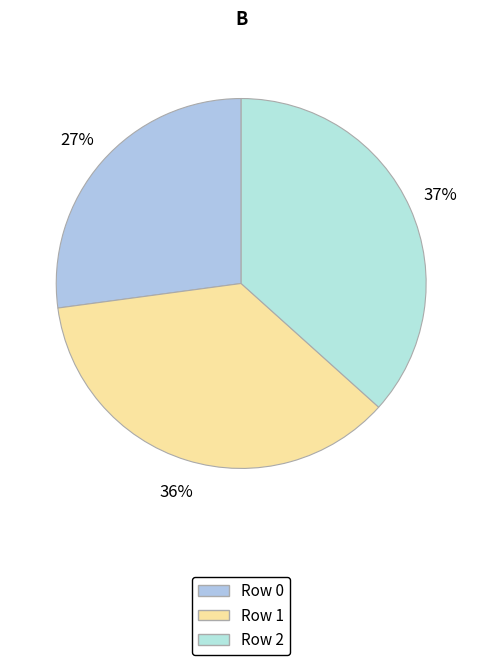

Which has a higher value, Row 2 or Row 0?

Row 2